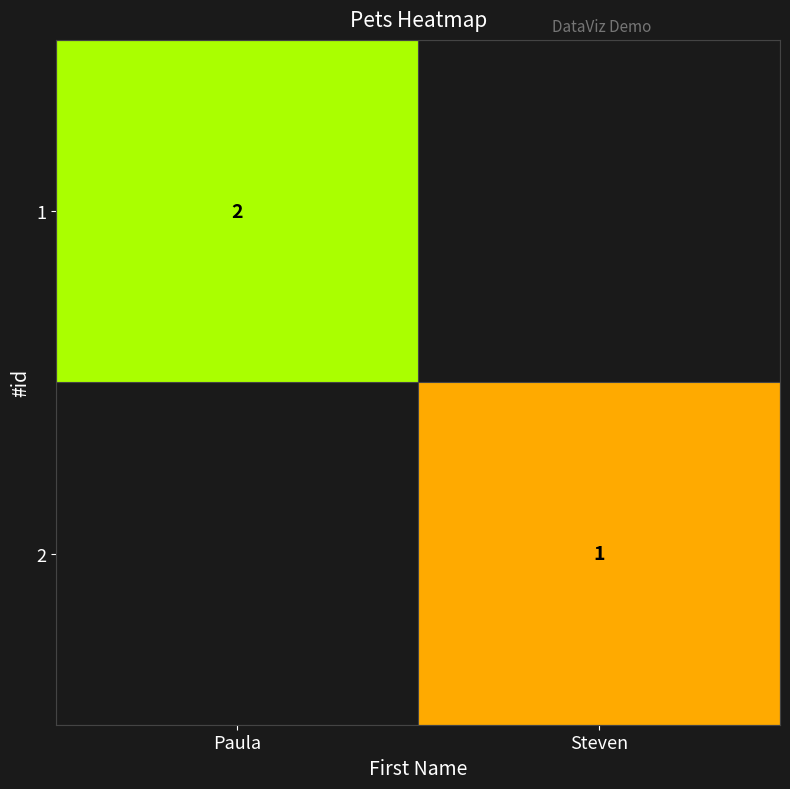

Which has a higher value, Steven or Paula?

Paula